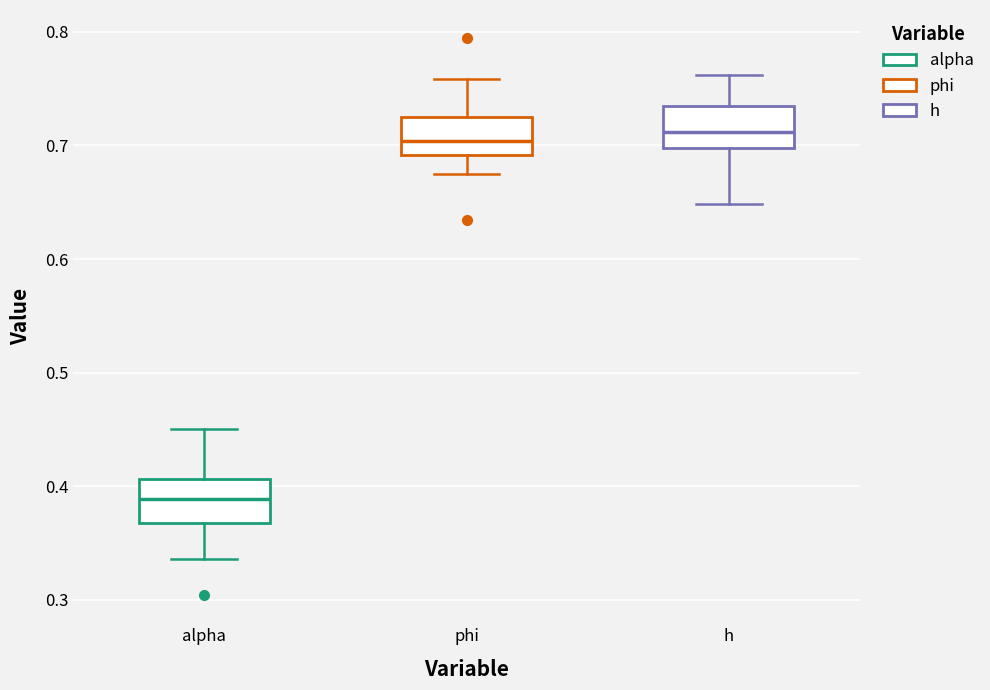

Reading left to right, read every box against the y-axis: the position of its median line, the range the box covers, and the ends of its whiskers. The values are not printed on the chart, so give them approximately, as read against the axis.

alpha: median 0.39, box 0.37 to 0.41, whiskers 0.34 to 0.45
phi: median 0.70, box 0.69 to 0.72, whiskers 0.67 to 0.76
h: median 0.71, box 0.70 to 0.73, whiskers 0.65 to 0.76